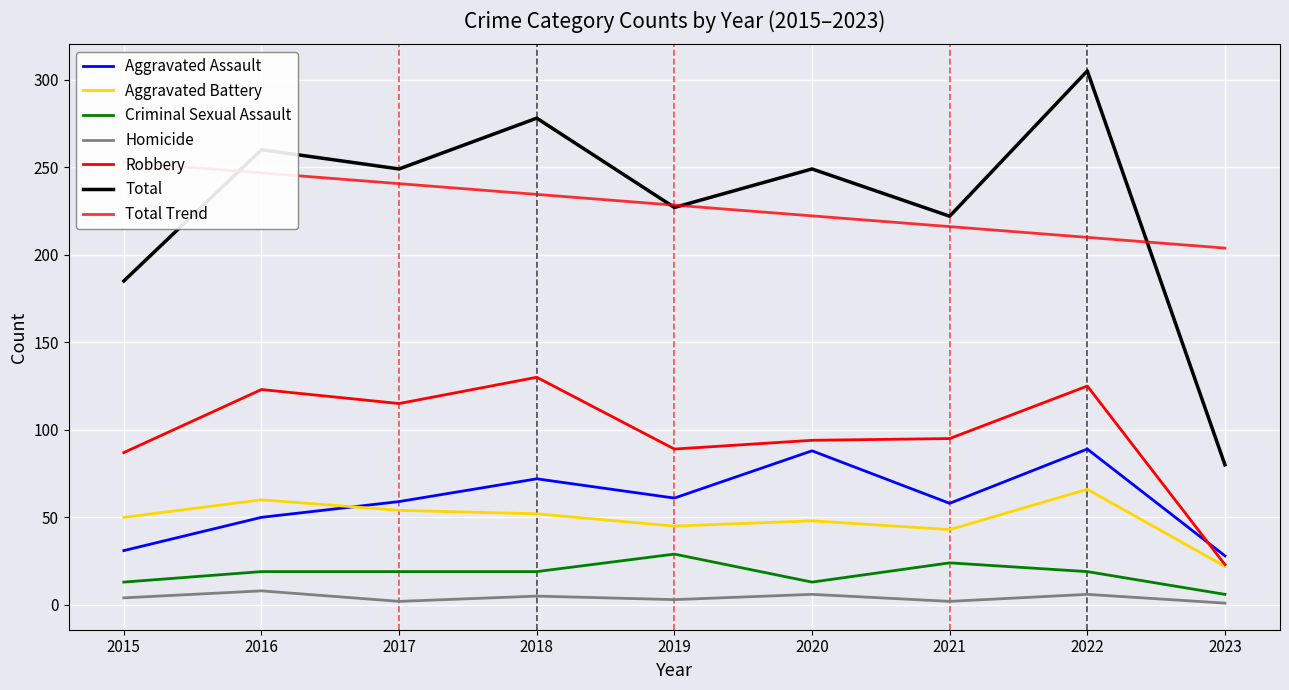

How many categories are shown in the chart?

9